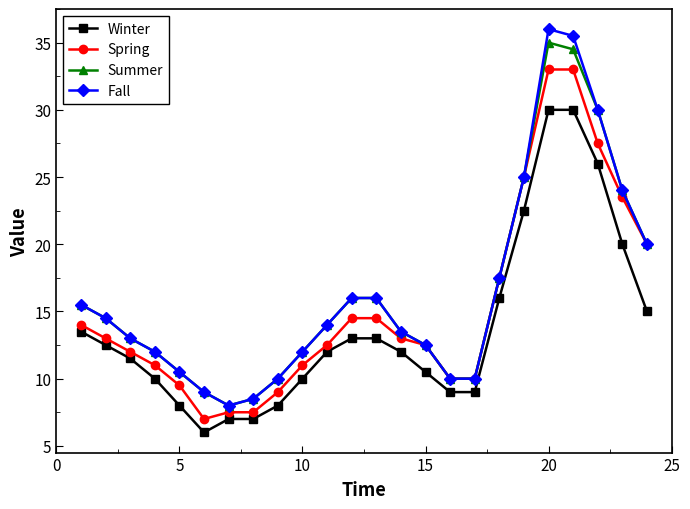

How many lines are shown in the chart?

4